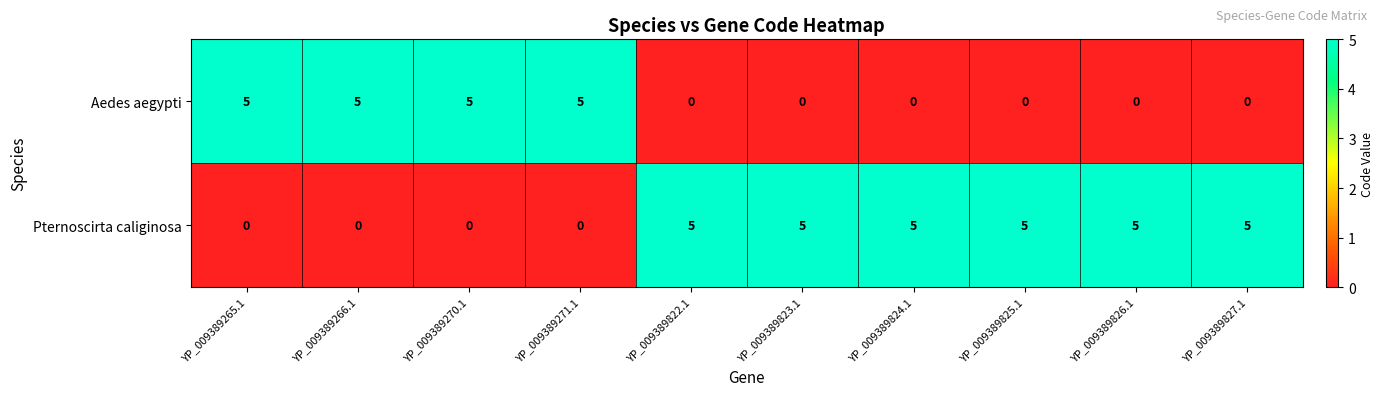

What is the sum of all Aedes aegypti values?

20